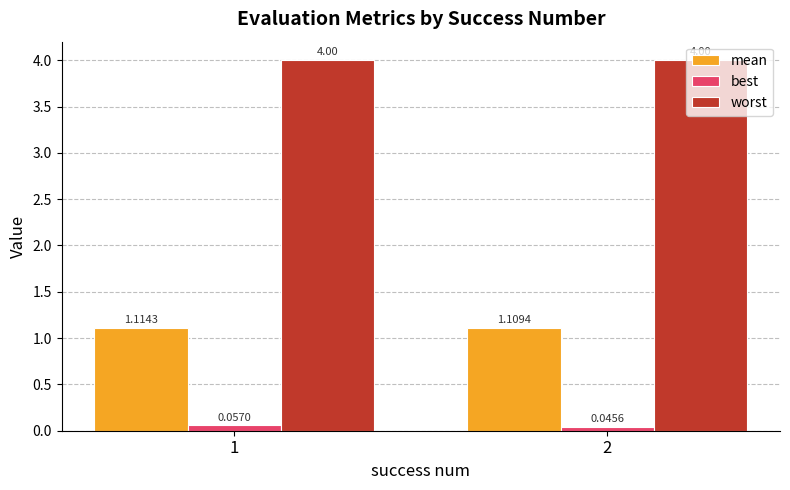

Which series has the largest range (max minus min)?

best